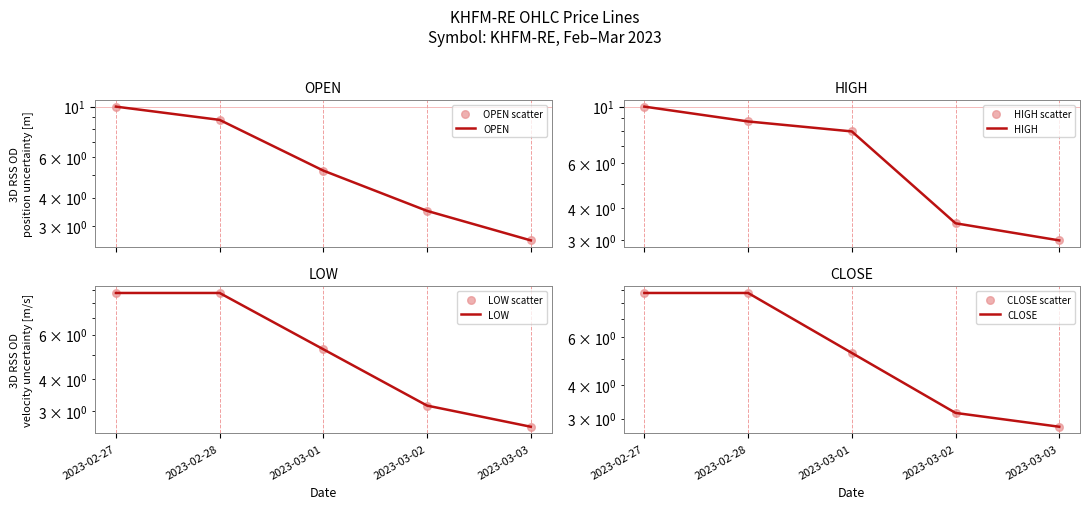

Which series has the largest total across all categories?

HIGH